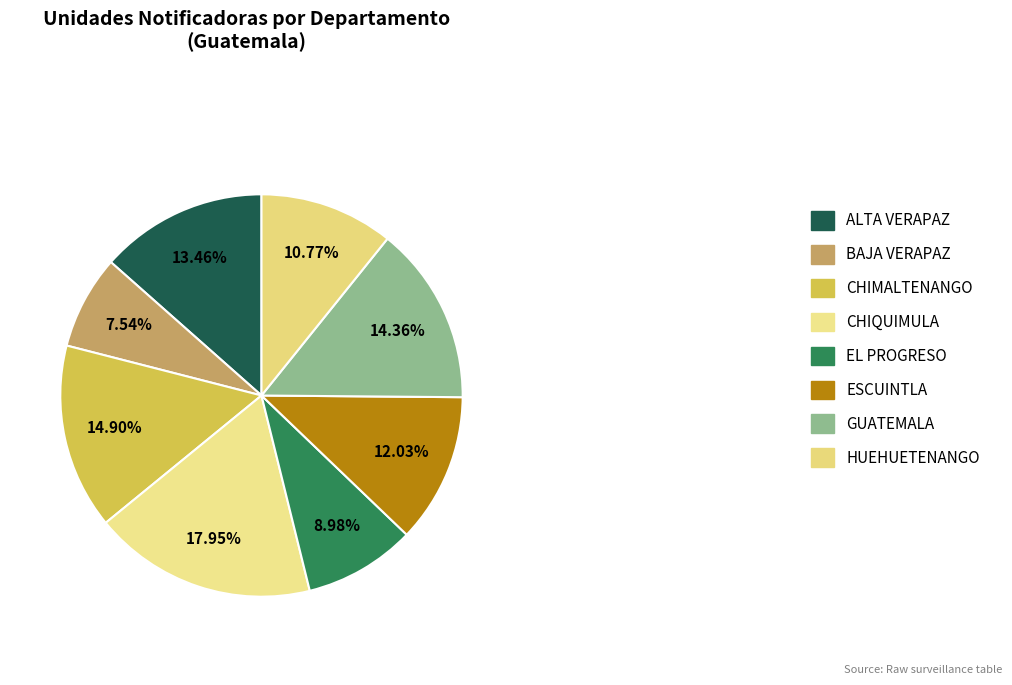

To the nearest percent, what portion does HUEHUETENANGO represent?

11%